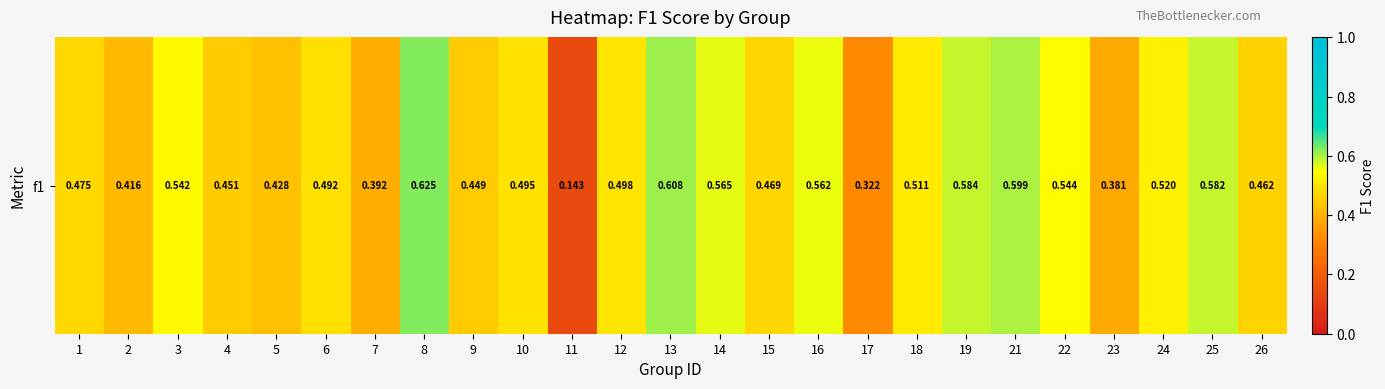

Is it true that the value at 23 is 0.4?

True